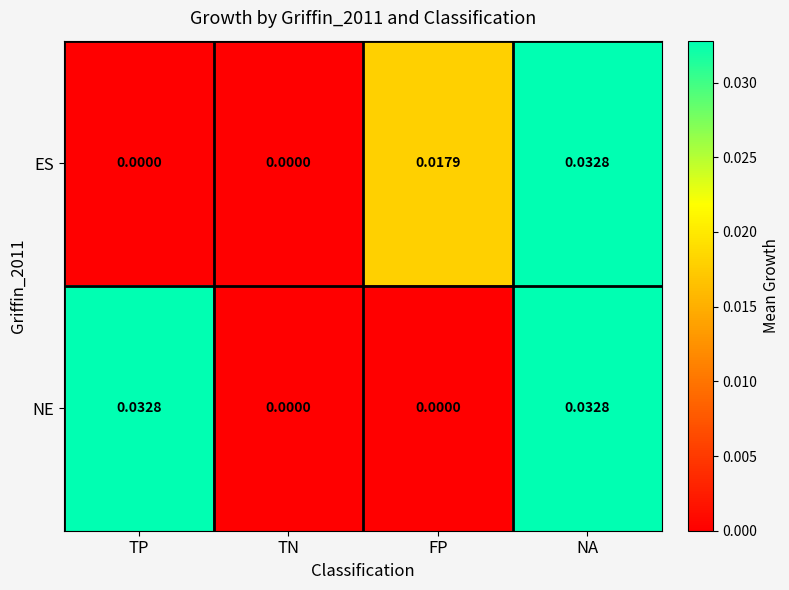

How many distinct data groups are displayed?

2